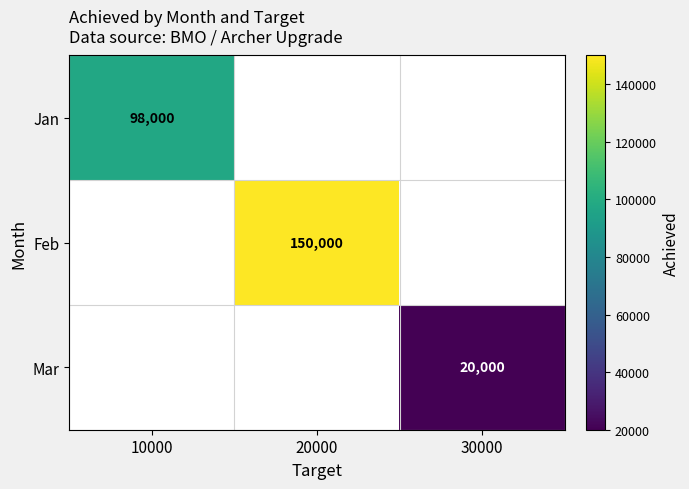

Is it true that Jan equals 98000 at 10000?

True